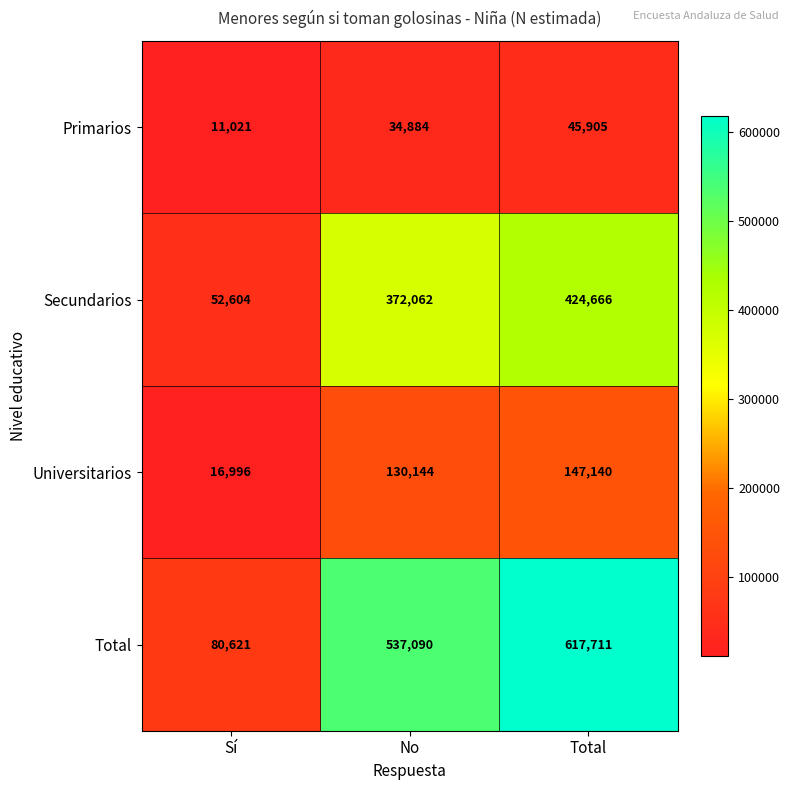

What is the average value of the Primarios series?

30603